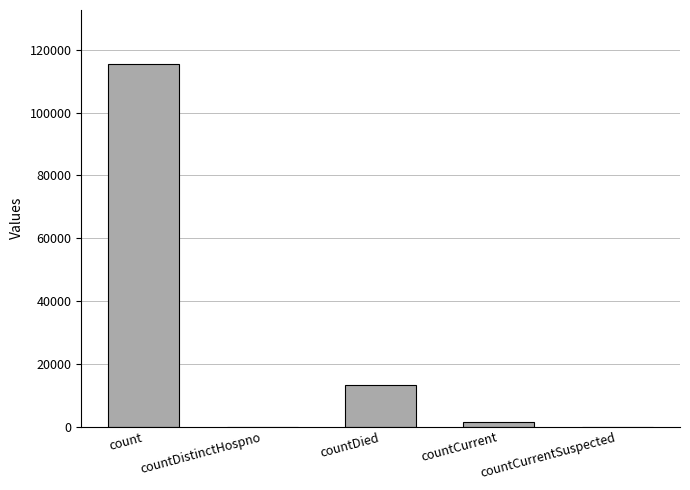

Read the value at countCurrent.

1383